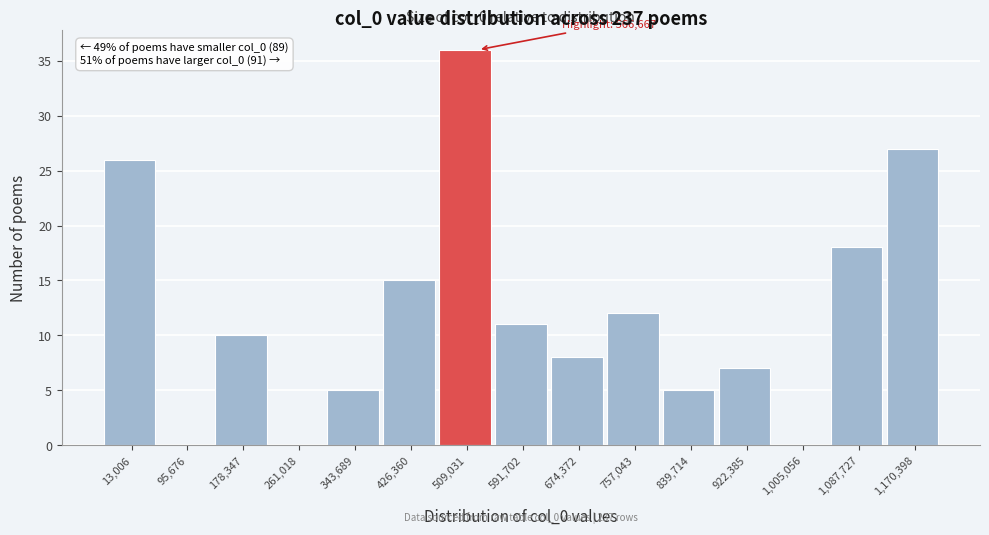

Reading left to right, transcribe all the data shown in this chart.

13,006=26	95,676=0	178,347=10	261,018=0	343,689=5	426,360=15	509,031=36	591,702=11	674,372=8	757,043=12	839,714=5	922,385=7	1,005,056=0	1,087,727=18	1,170,398=27